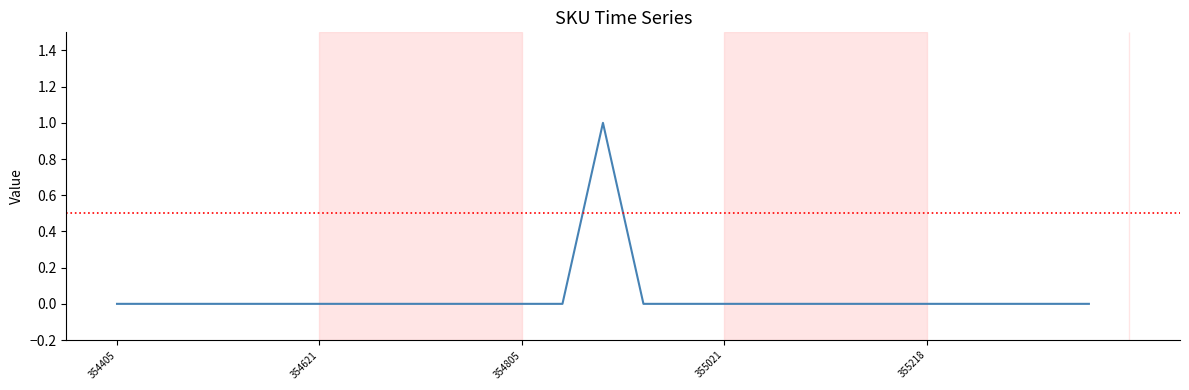

How many lines are shown in the chart?

1